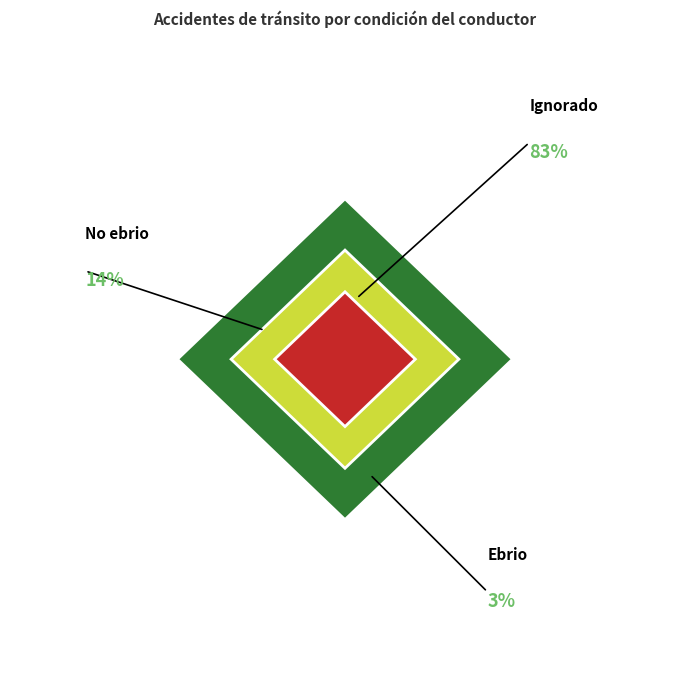

To the nearest percent, what percentage of the pie is Ignorado?

83%